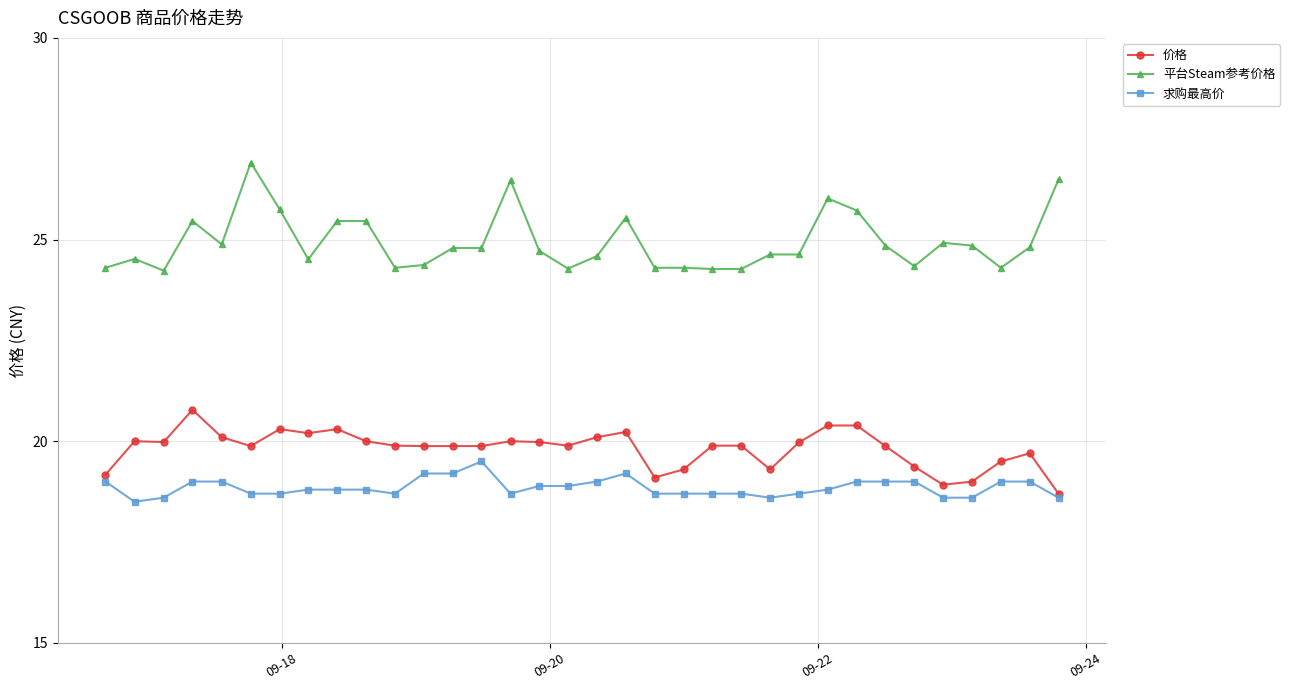

What are all the series names shown in the legend?

价格, 平台Steam参考价格, 求购最高价